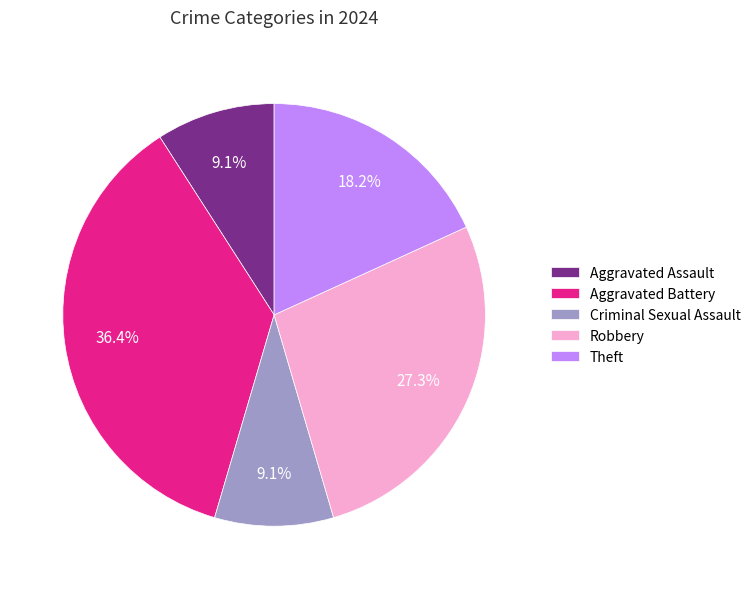

How many slices are in this pie chart?

5